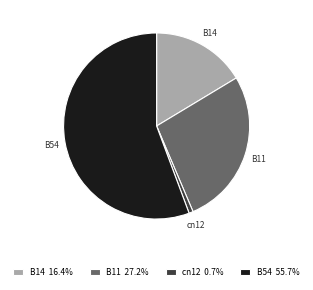

Which slice is the smallest?

cn12